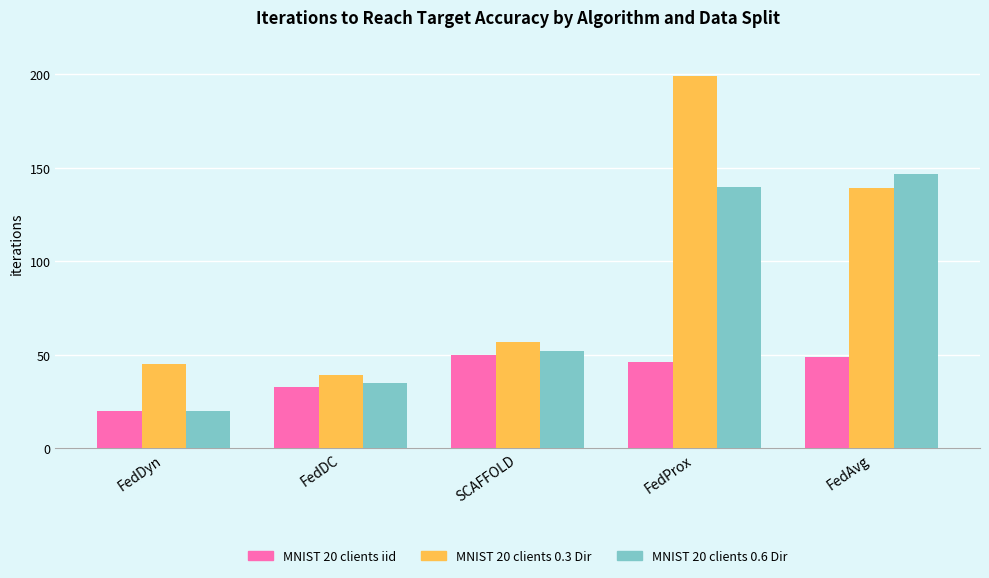

What is the difference between the MNIST 20 clients iid values at FedProx and SCAFFOLD?

4